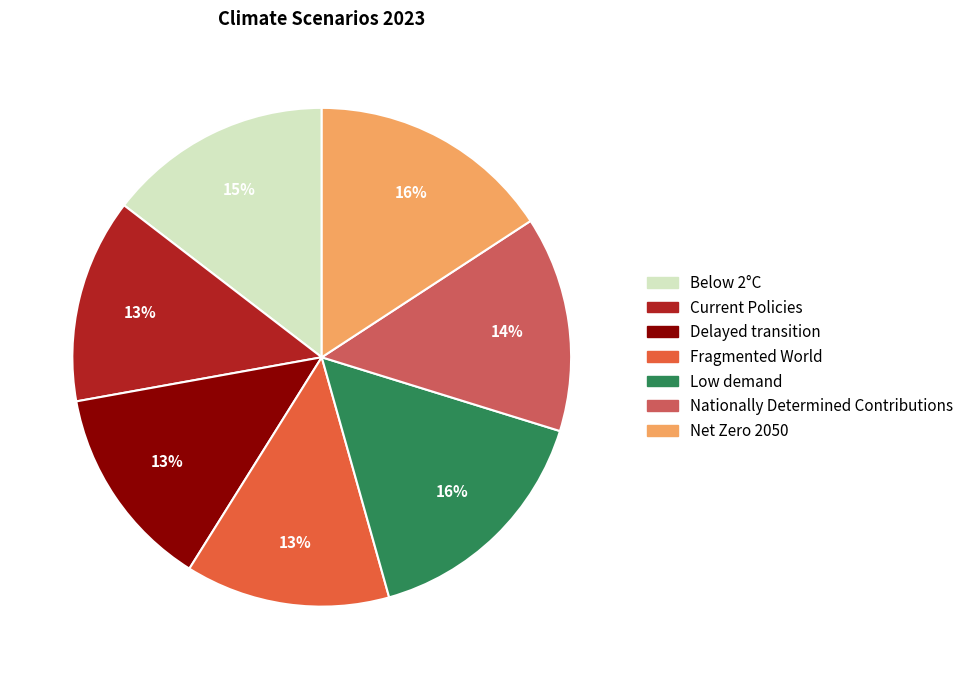

Does Net Zero 2050 account for over 50% of the chart?

No